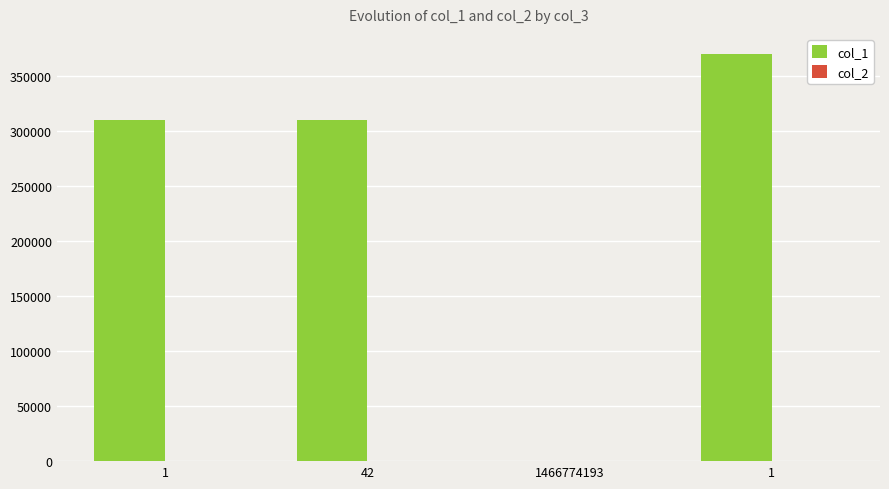

How many groups of bars are there?

4